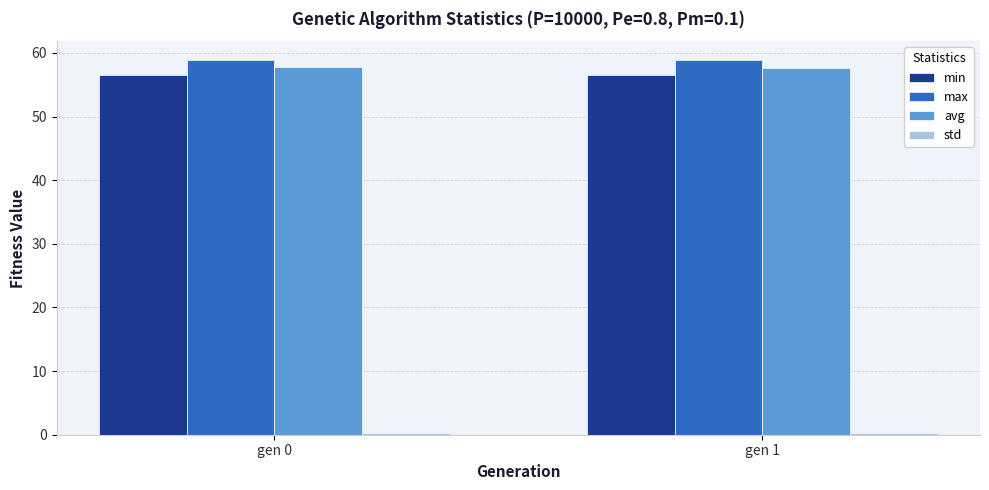

What is the greatest value displayed?

58.9